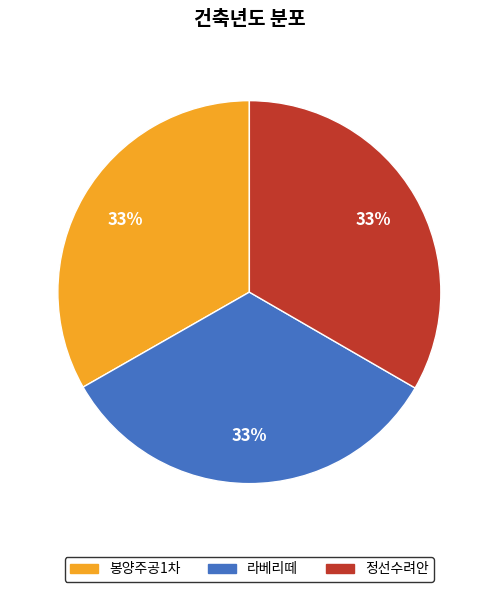

Is 라베리떼 the majority of the pie?

No